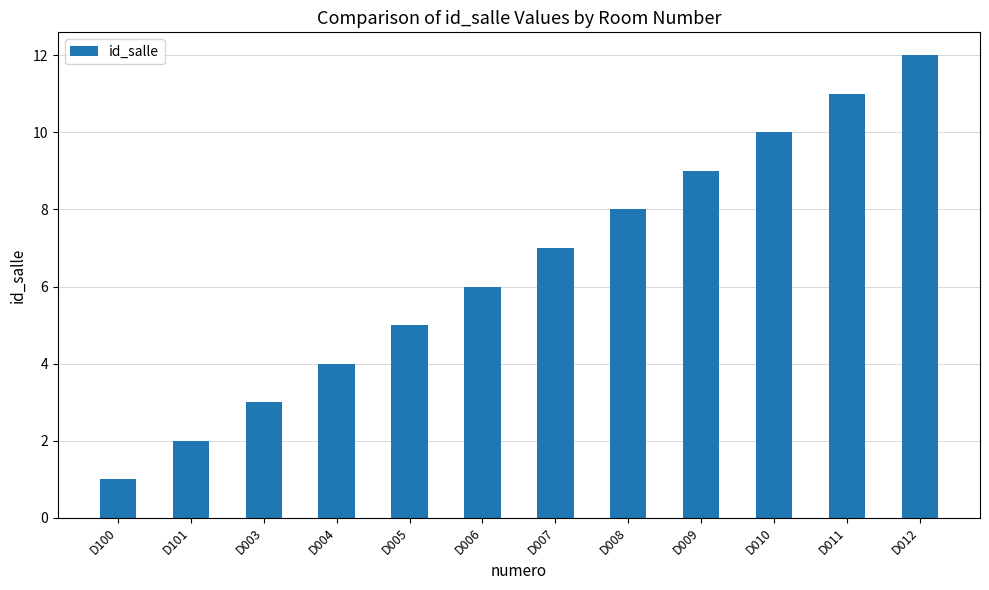

List the labels in order of value, smallest first.

D100, D101, D003, D004, D005, D006, D007, D008, D009, D010, D011, D012